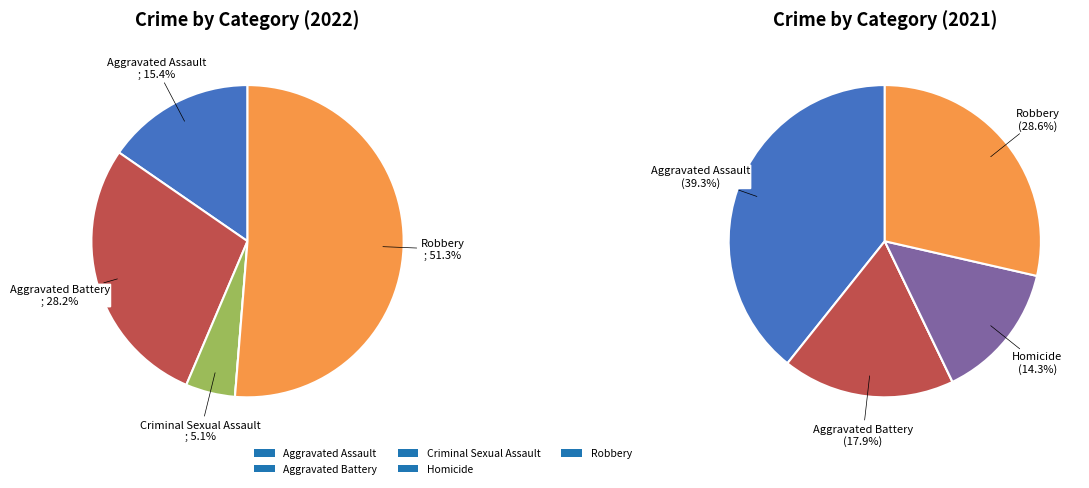

Combined, what portion of the pie is Criminal Sexual Assault and Aggravated Battery?

33.3%